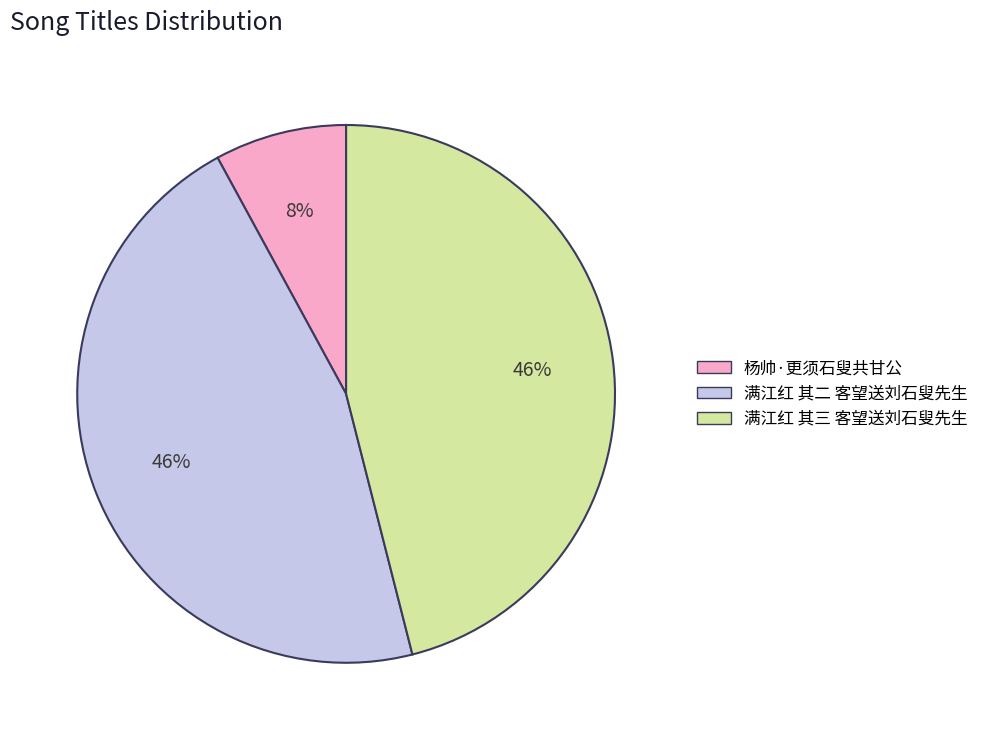

Is 满江红 其三 客望送刘石叟先生 the majority of the pie?

No